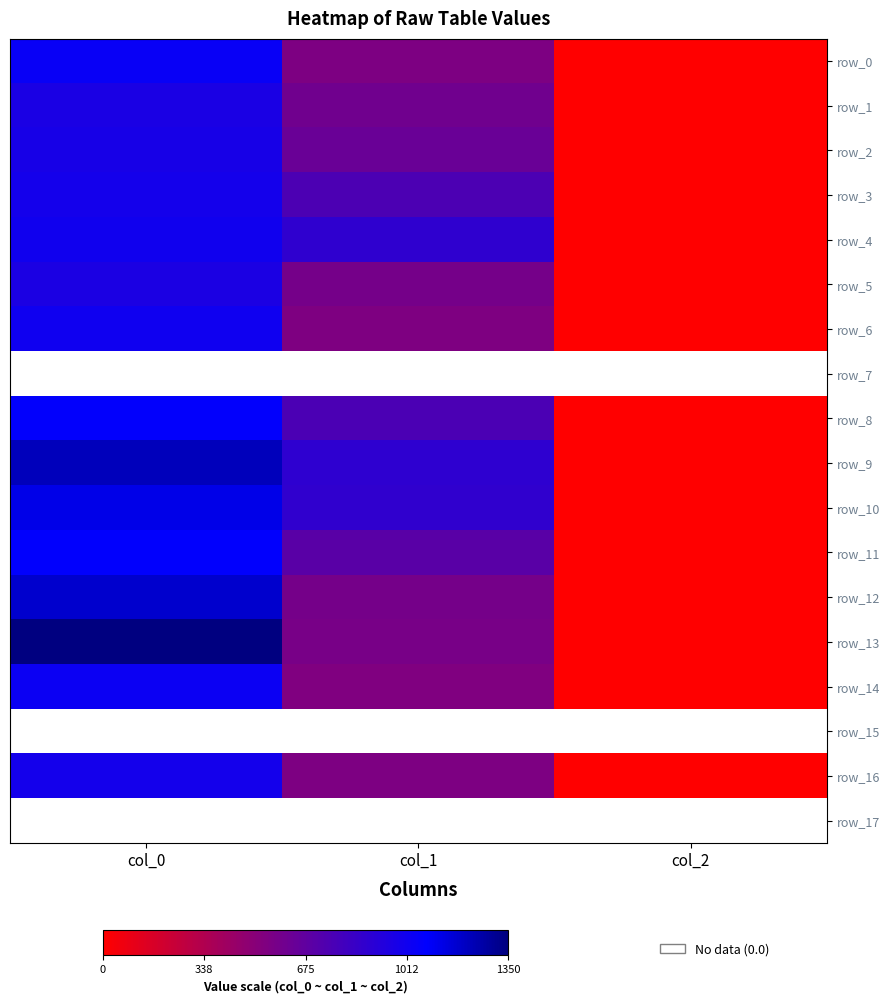

Is the value of row_3 at col_2 greater than the value of row_0 at col_1?

No